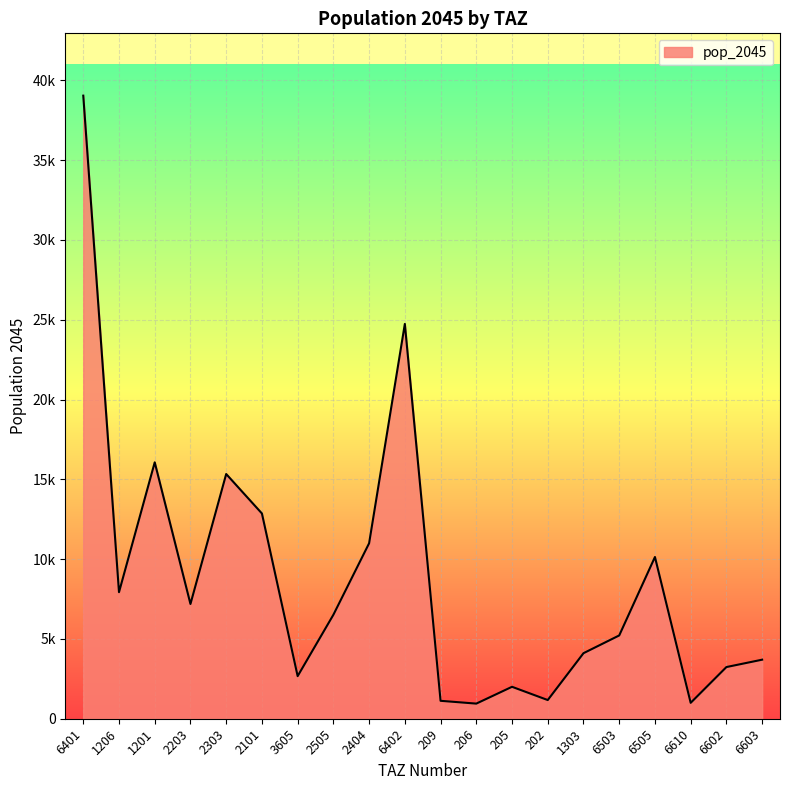

Is this an area chart (filled region under the line)?

Yes